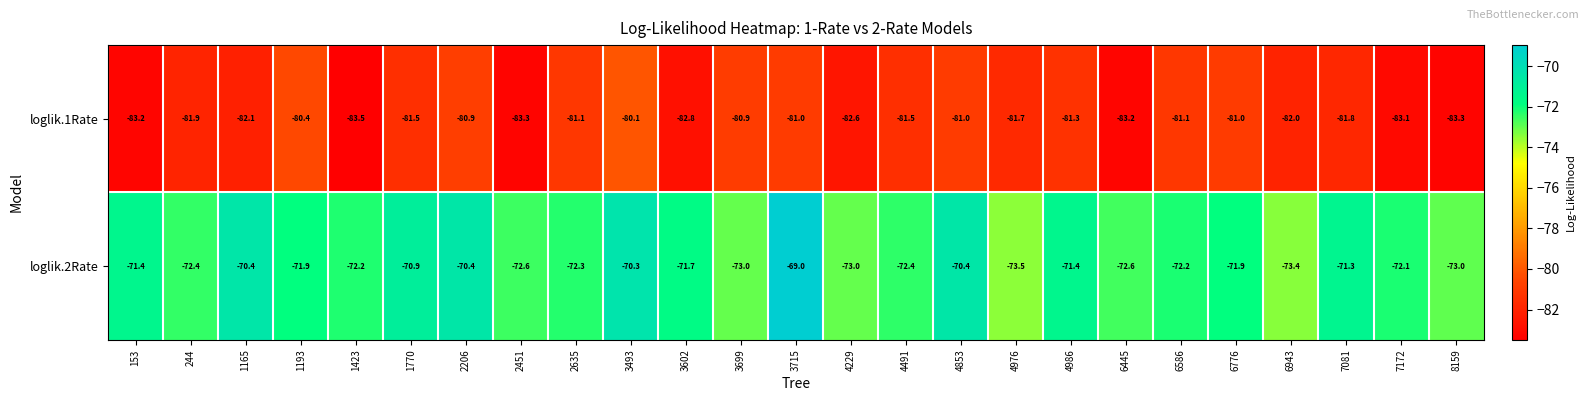

Count the number of data series in this chart.

2